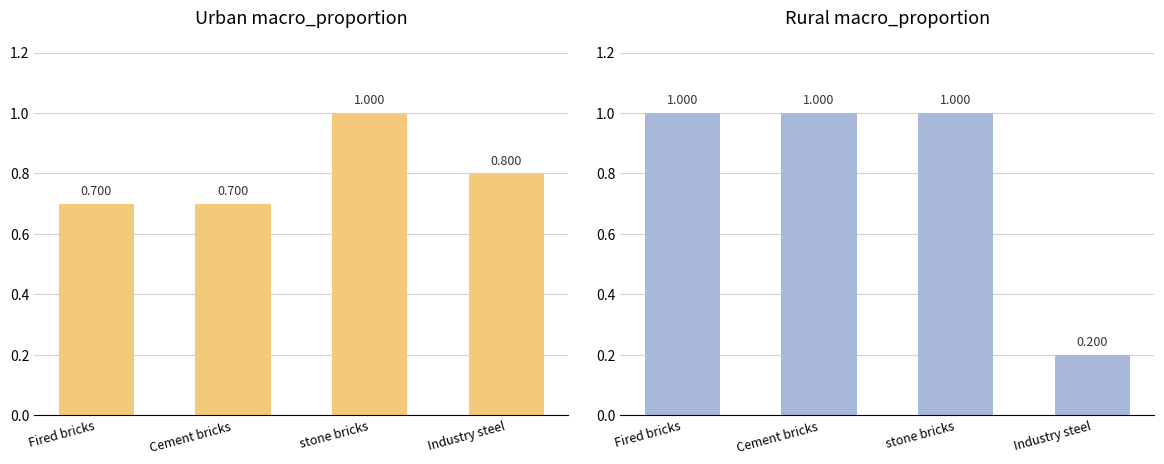

How many bars are there in each group?

2